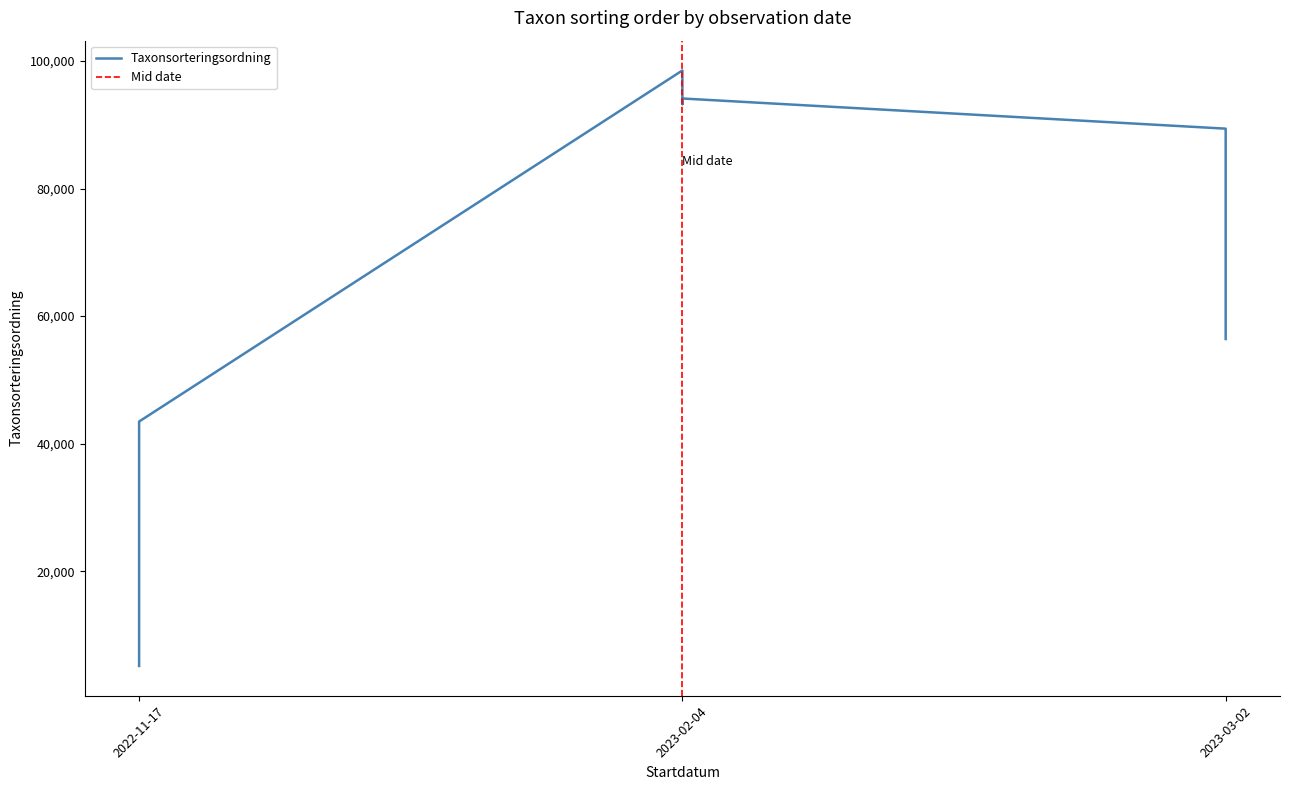

Does the chart display data point markers on the line(s)?

No